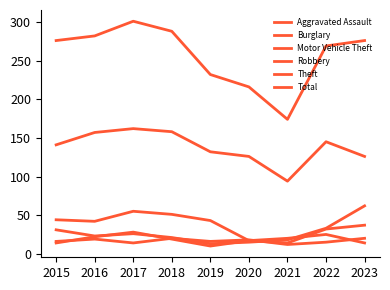

How many lines are shown in the chart?

6